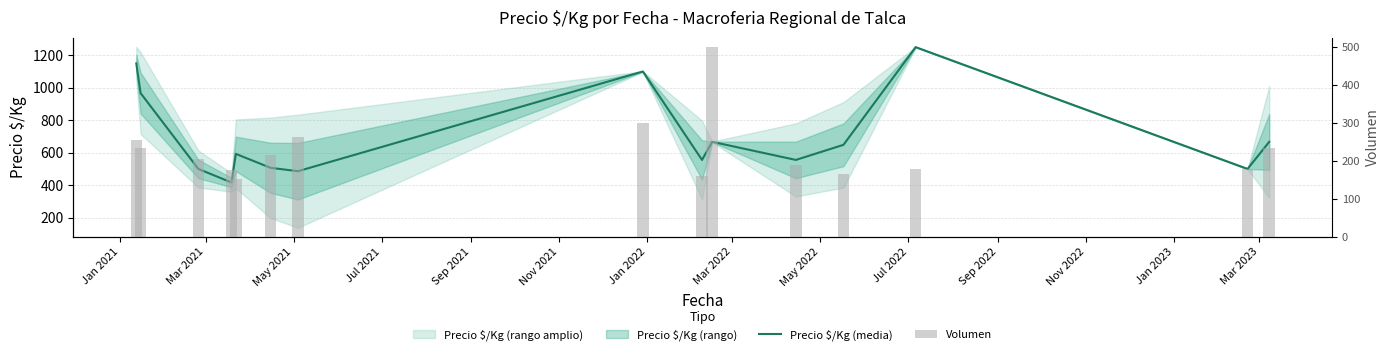

What is the difference between the highest and lowest values at Jan 2021?

895.0